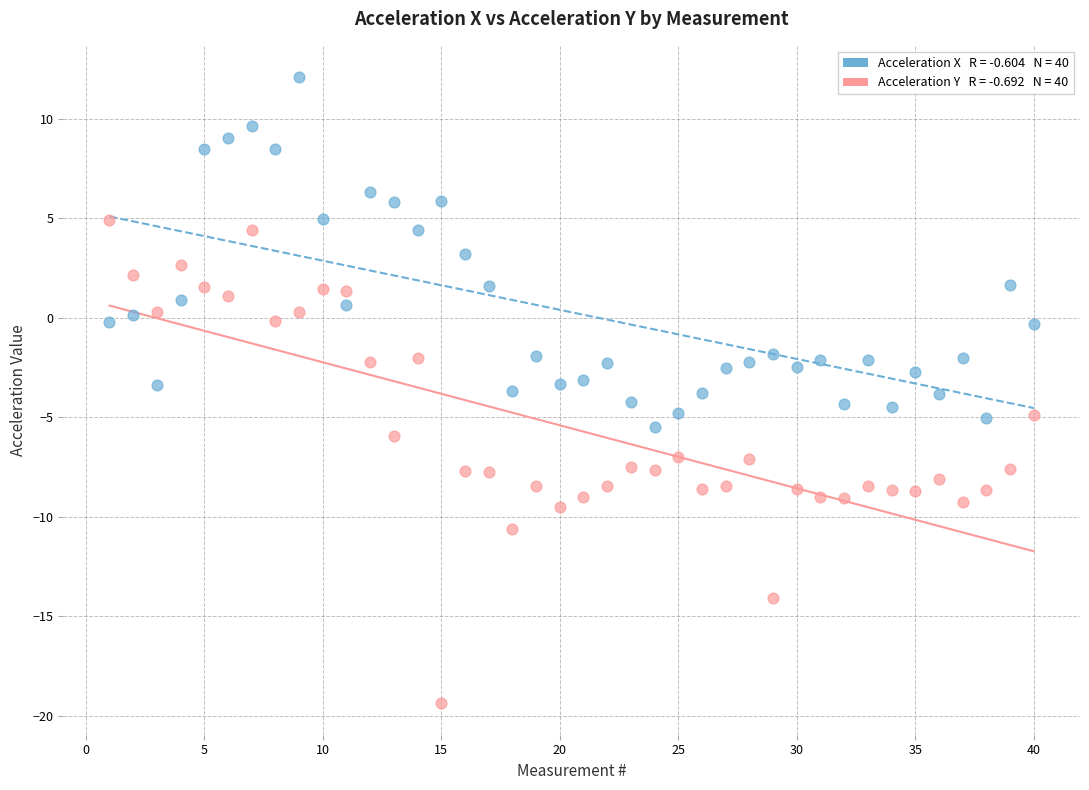

Across all data points, what is the range of Y values (max minus min)?

31.5